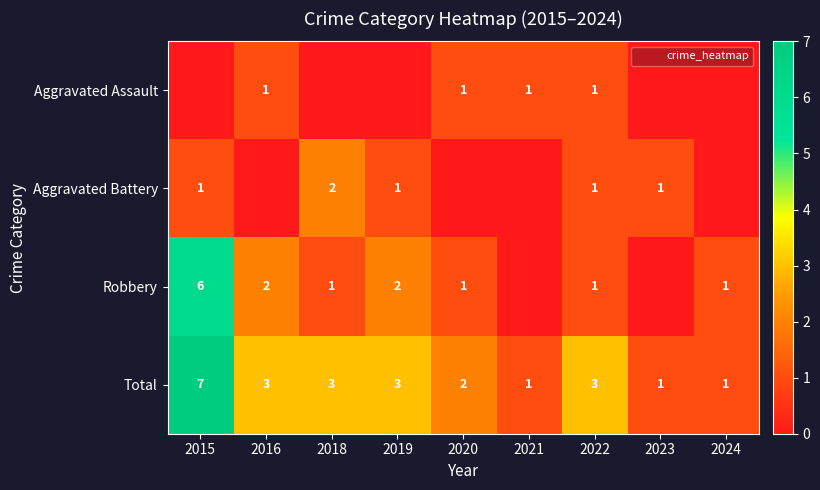

At which label does Aggravated Battery reach its minimum?

2016